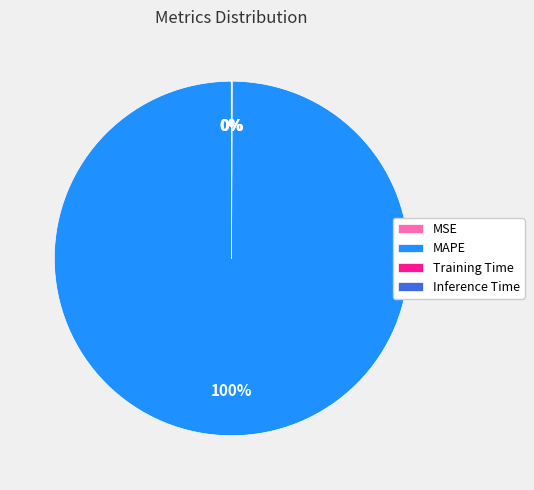

Which slice represents more than half of the pie?

MAPE